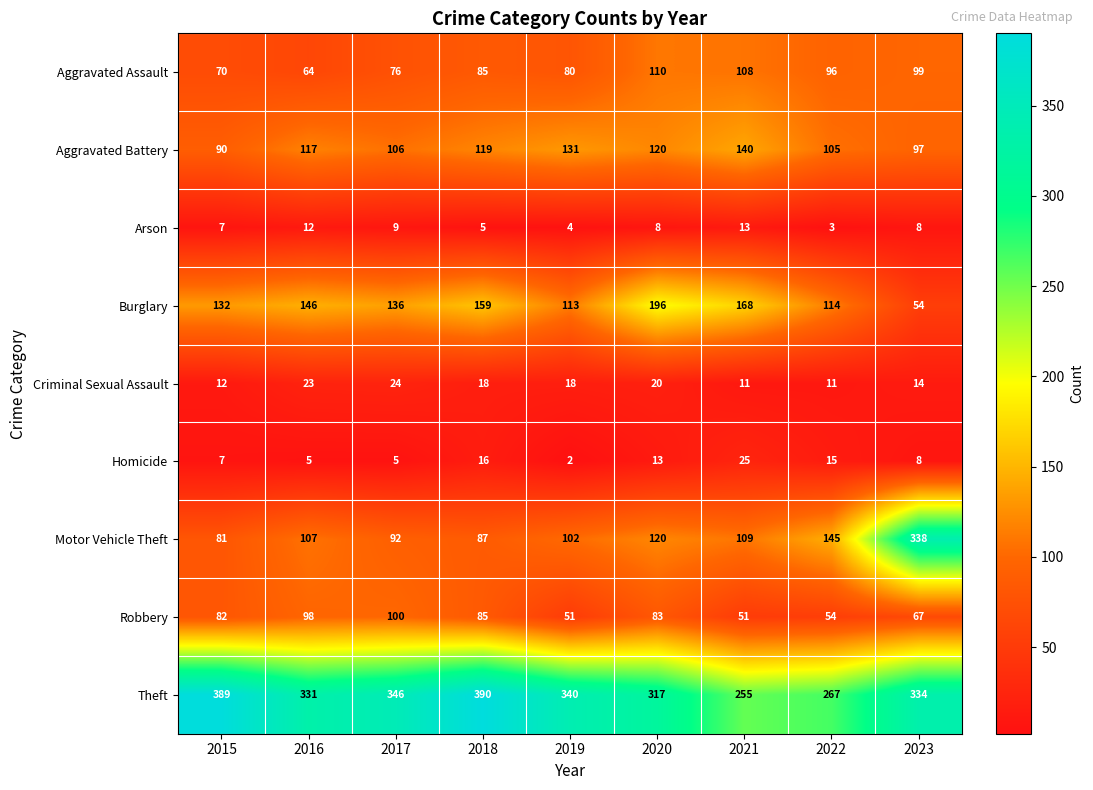

What is the difference between the maximum and minimum values in the Aggravated Battery series?

50